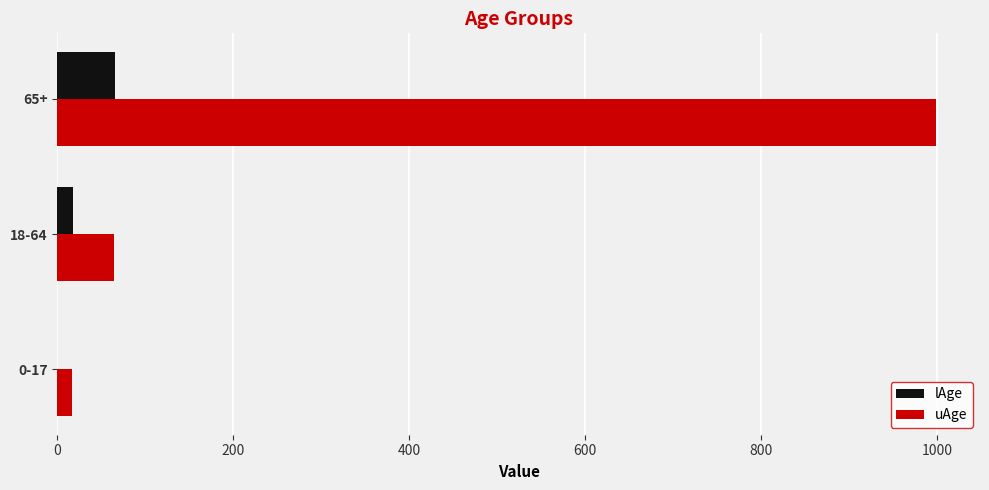

Count the number of data series in this chart.

2